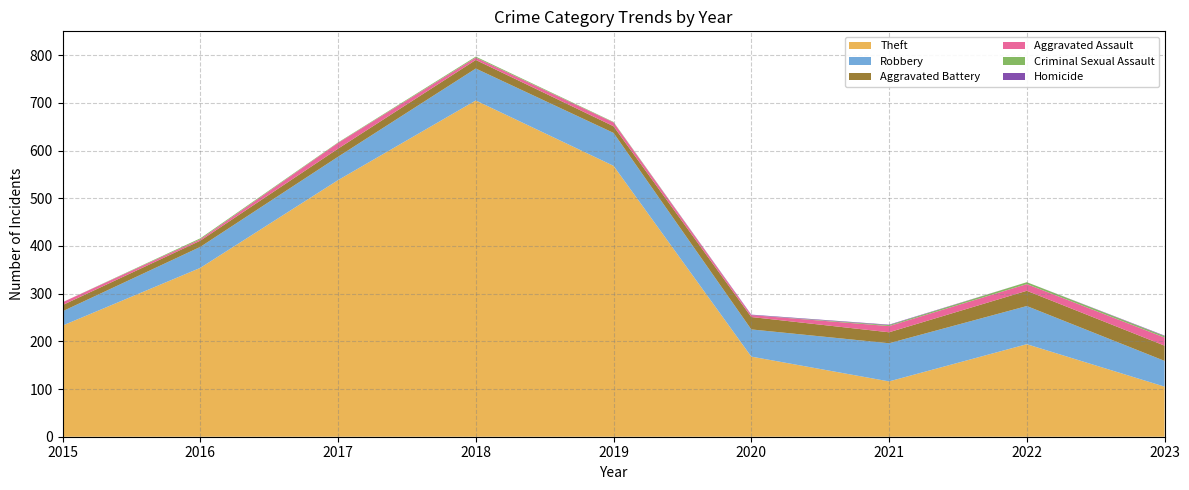

Reading left to right, what are all the values shown in this chart?

Theft: 2015=233	2016=354	2017=538	2018=705	2019=568	2020=168	2021=116	2022=194	2023=105
Robbery: 2015=30	2016=44	2017=49	2018=67	2019=69	2020=57	2021=80	2022=80	2023=54
Aggravated Battery: 2015=13	2016=13	2017=17	2018=18	2019=14	2020=26	2021=23	2022=32	2023=32
Aggravated Assault: 2015=6	2016=3	2017=12	2018=5	2019=8	2020=4	2021=13	2022=14	2023=17
Criminal Sexual Assault: 2015=0	2016=2	2017=1	2018=2	2019=1	2020=0	2021=2	2022=4	2023=3
Homicide: 2015=0	2016=0	2017=0	2018=0	2019=0	2020=1	2021=1	2022=0	2023=1